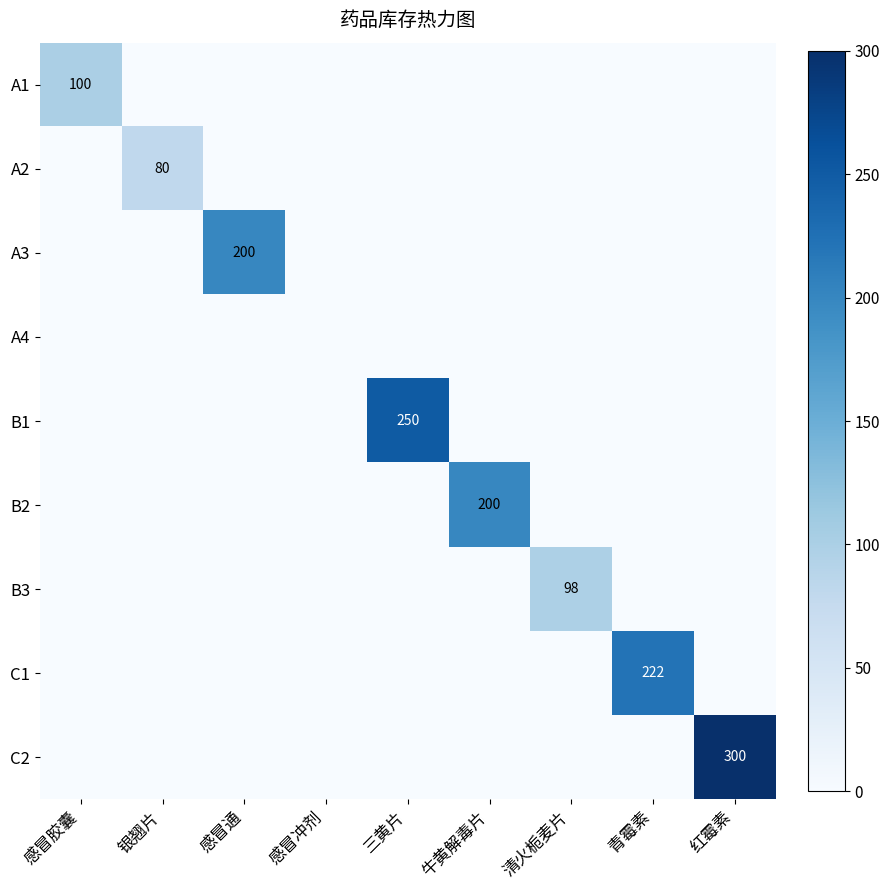

Rank the categories by A3 value from lowest to highest.

感冒胶囊, 银翘片, 感冒冲剂, 三黄片, 牛黄解毒片, 清火栀麦片, 青霉素, 红霉素, 感冒通